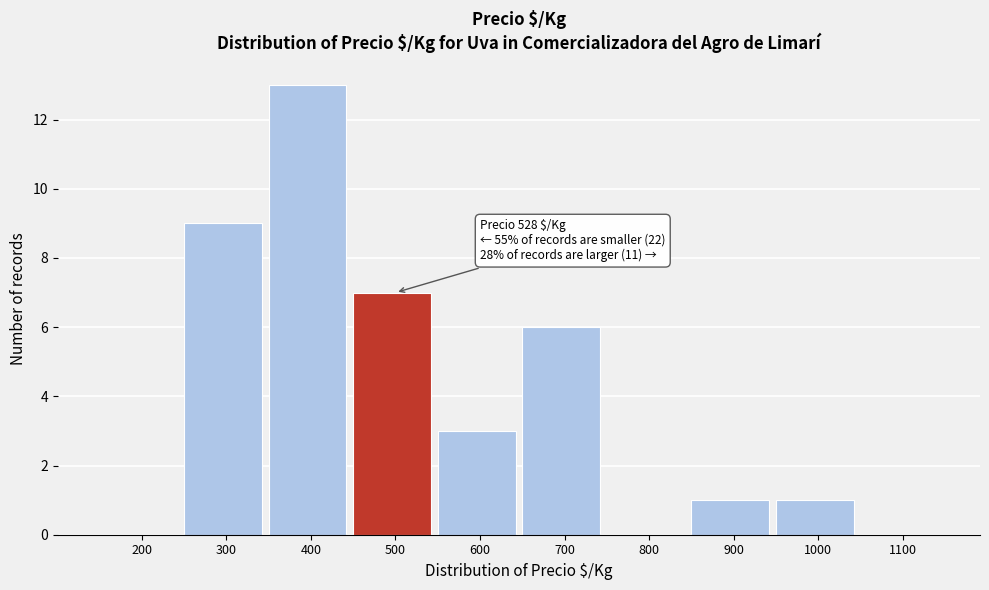

Reading left to right, extract all data points from this chart.

200=0	300=9	400=13	500=7	600=3	700=6	800=0	900=1	1000=1	1100=0